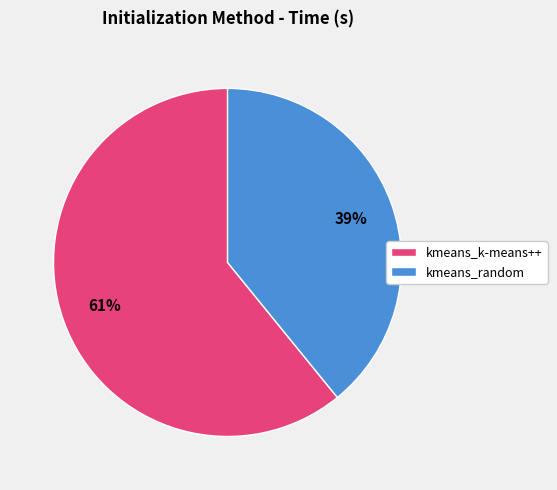

To the nearest percent, what is the difference between the kmeans_k-means++ and kmeans_random slice percentages?

22%